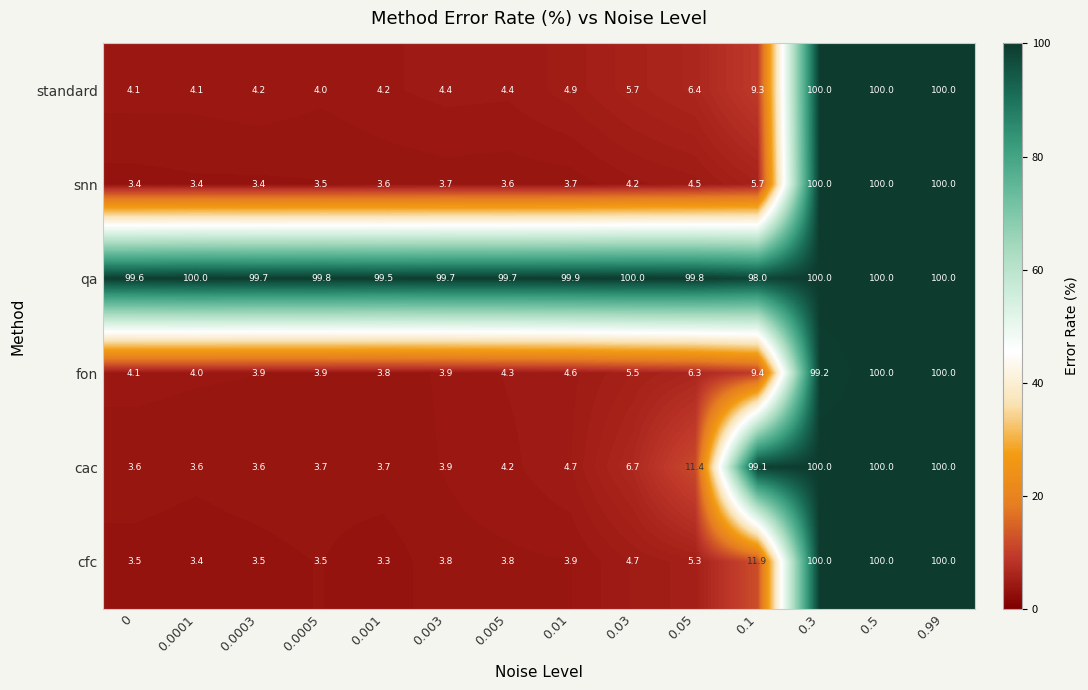

Is the value of snn at 0.99 greater than the value of cac at 0.0001?

Yes